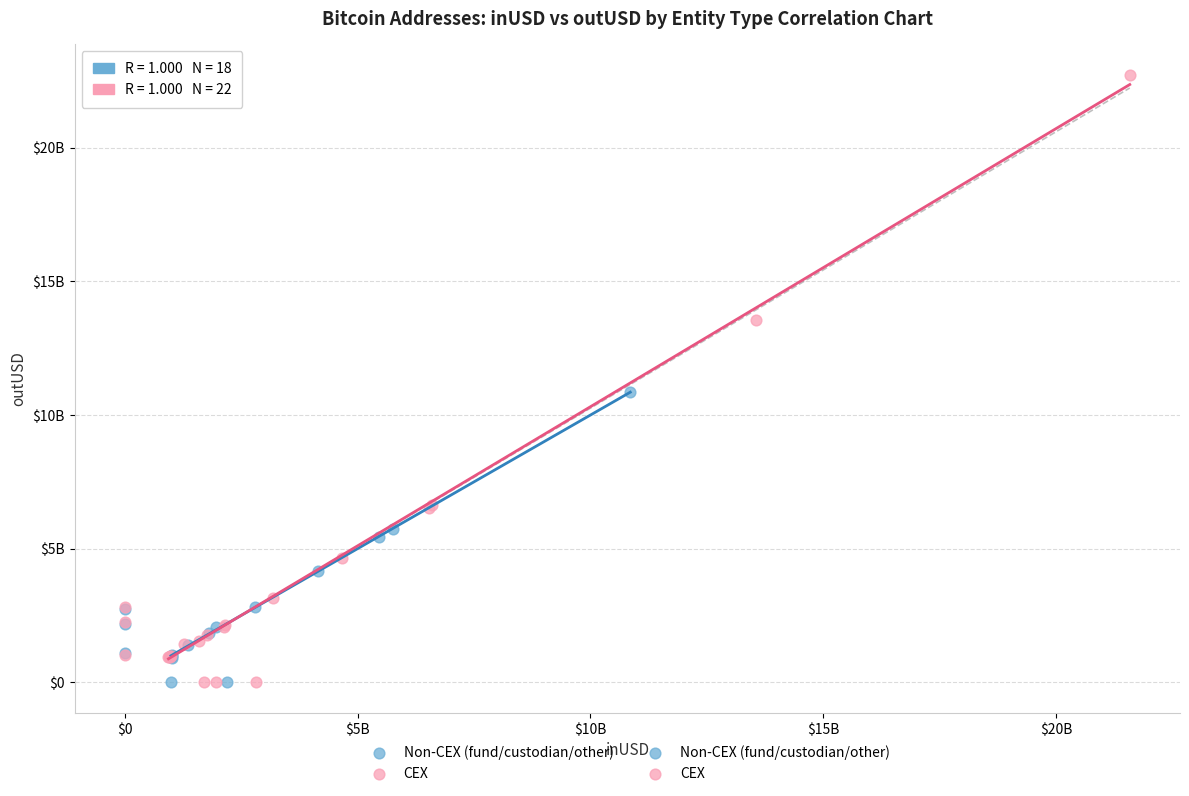

Which series has the widest spread of Y values?

CEX